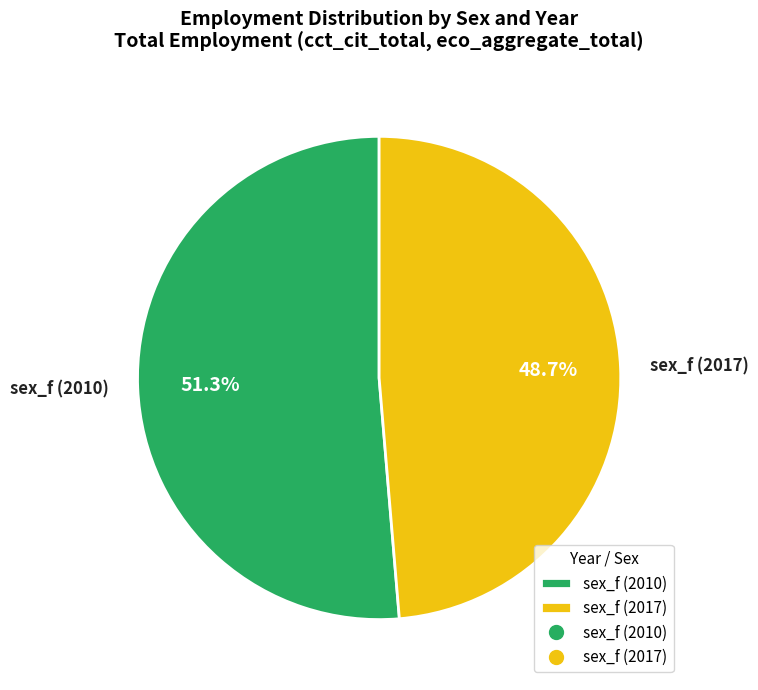

Which has a higher value, sex_f (2010) or sex_f (2017)?

sex_f (2010)